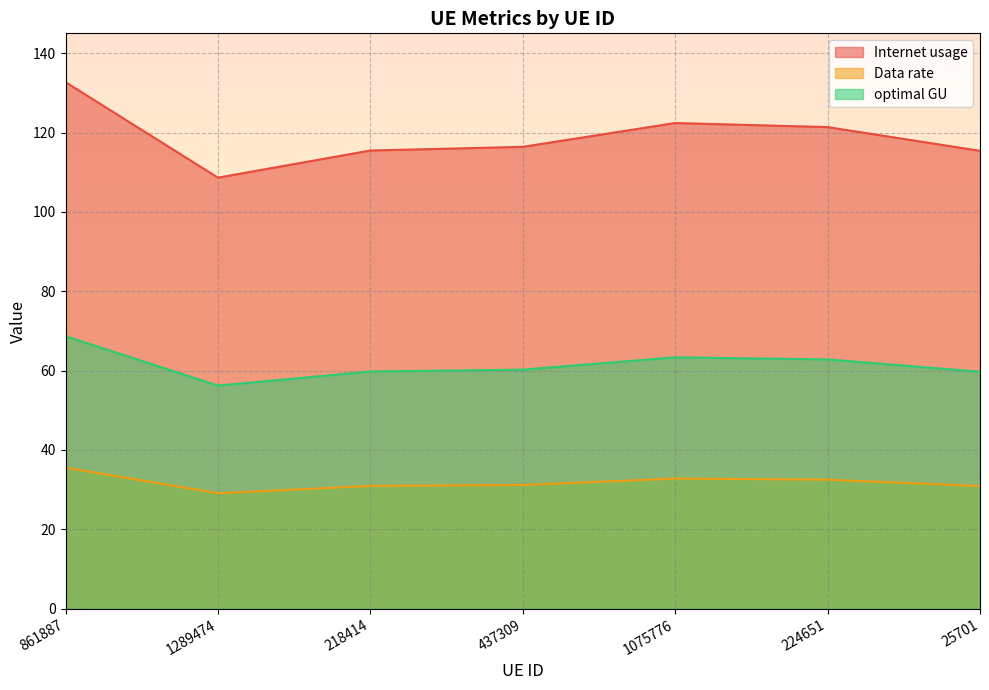

Which series has the largest range (max minus min)?

Internet usage